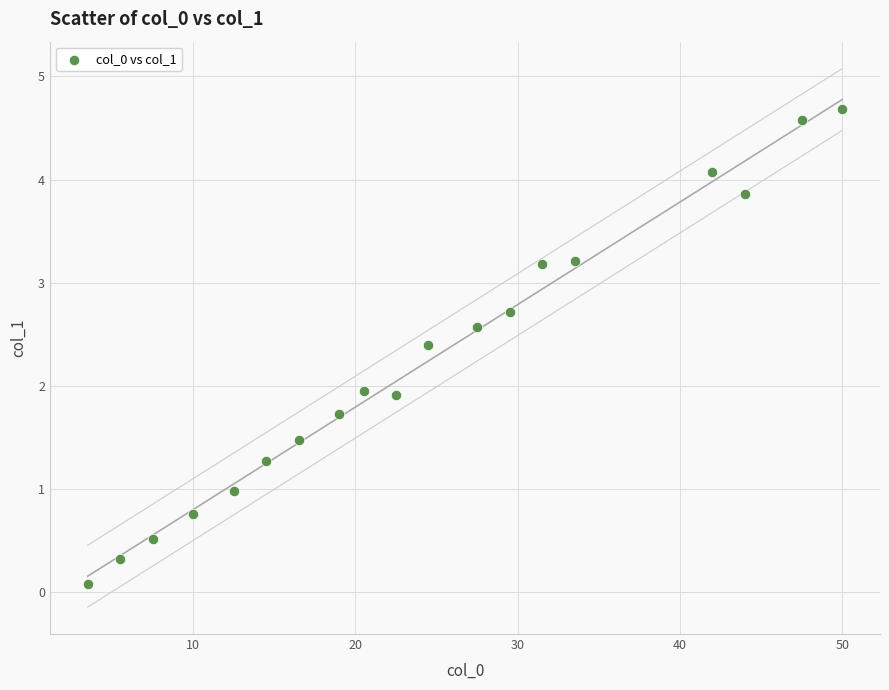

What is the range of Y values (max minus min)?

4.6